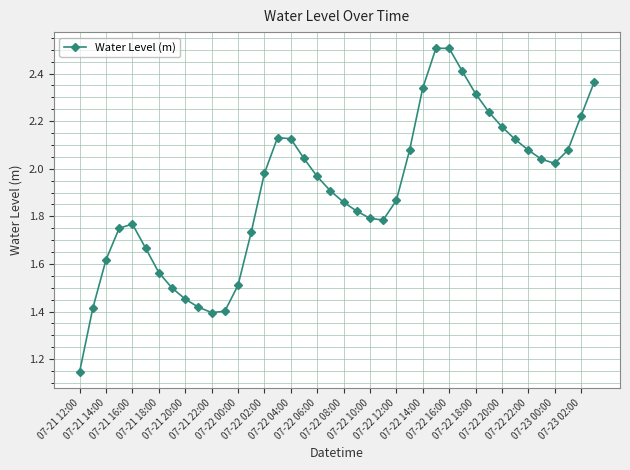

How many lines are shown in the chart?

1